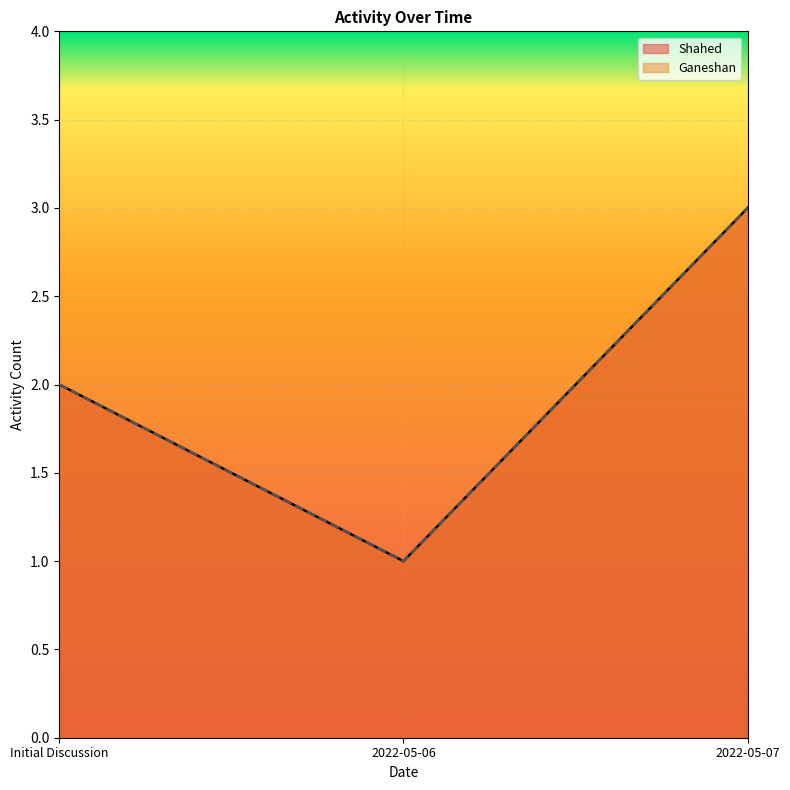

How many distinct data groups are displayed?

2